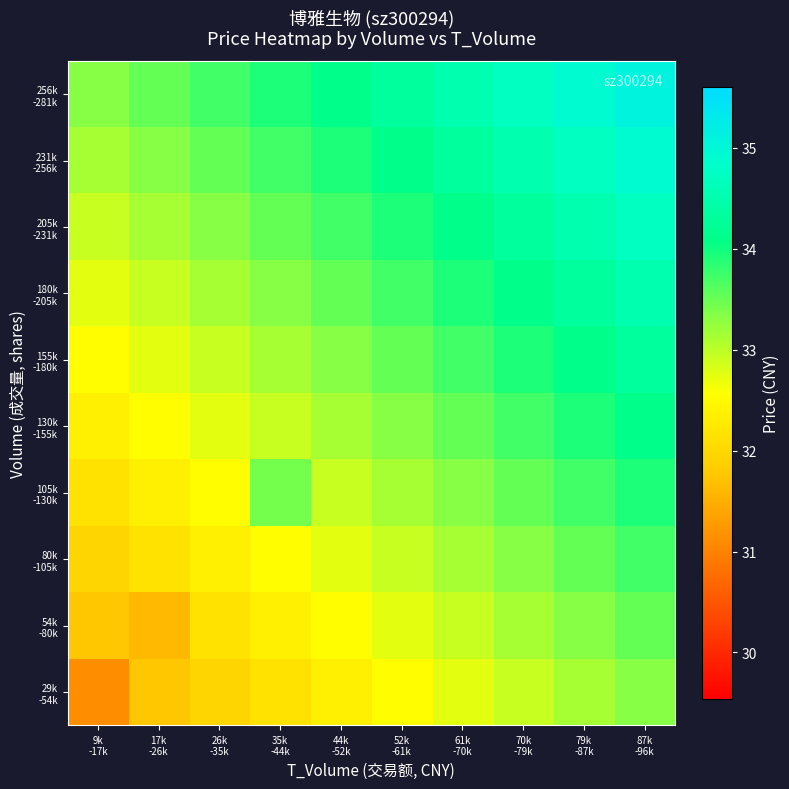

What is the spread (max minus min) of values at 87k
-96k?

1.8